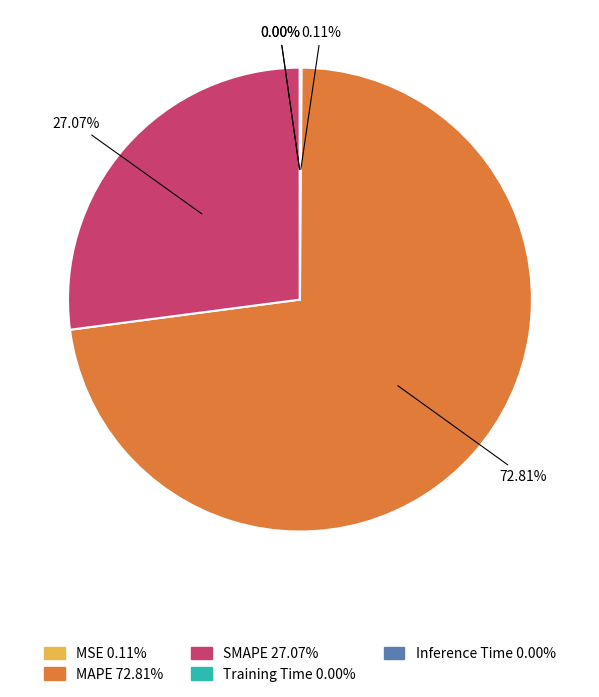

Between SMAPE and MAPE, which is larger?

MAPE